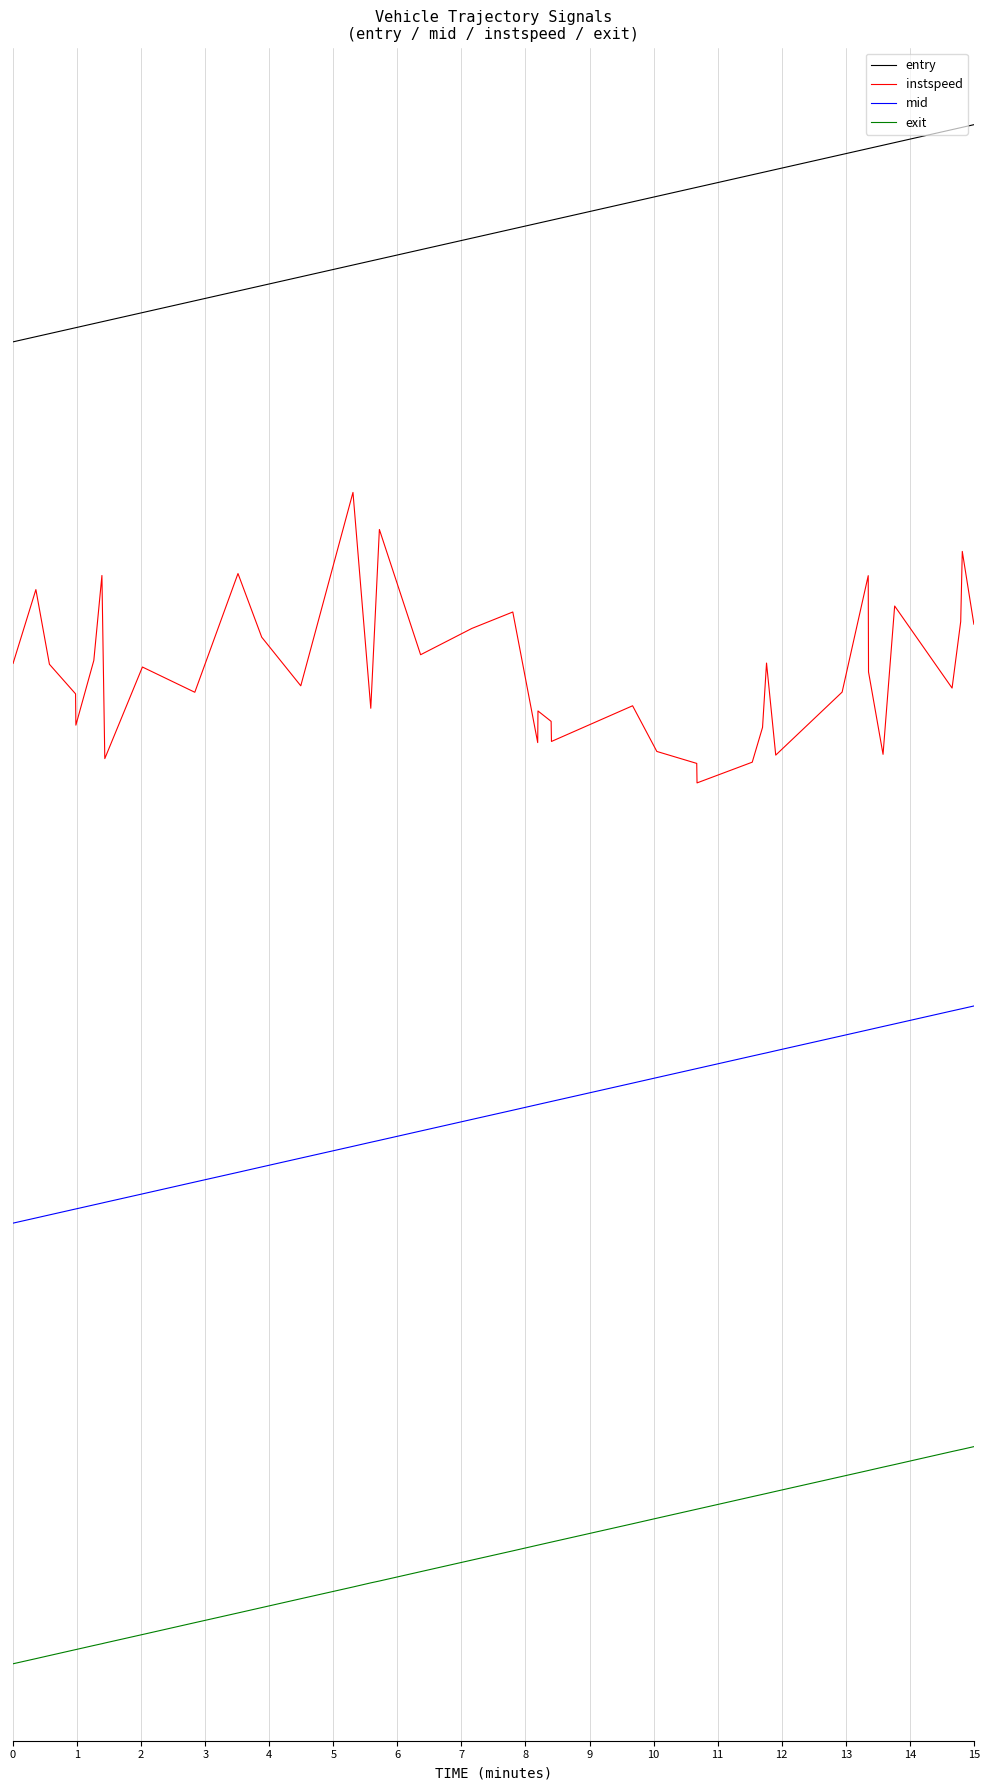

List the series in order of their overall mean, highest first.

entry, instspeed, mid, exit